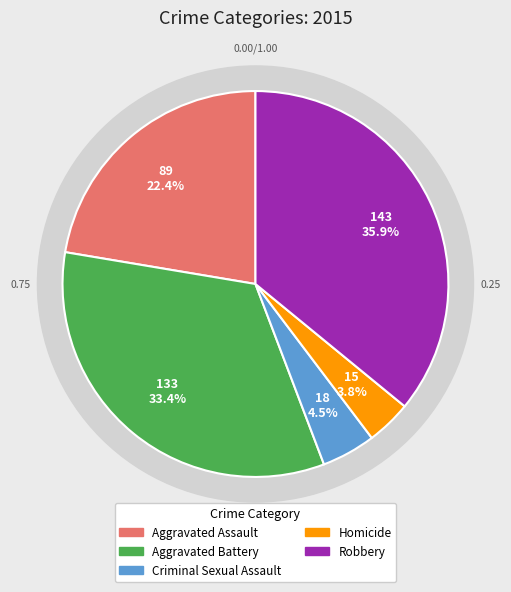

How much of the chart is everything except Robbery?

64.1%